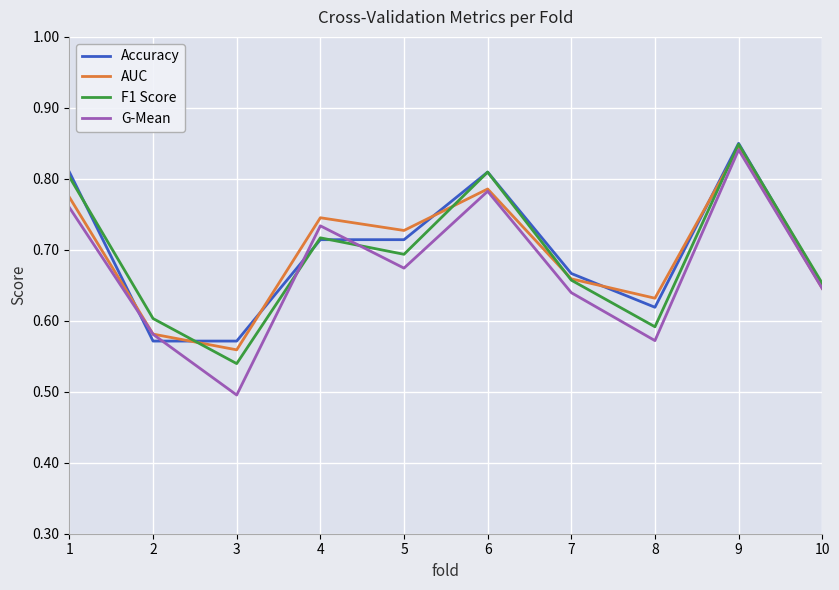

What is the total value across all series at 7?

2.6